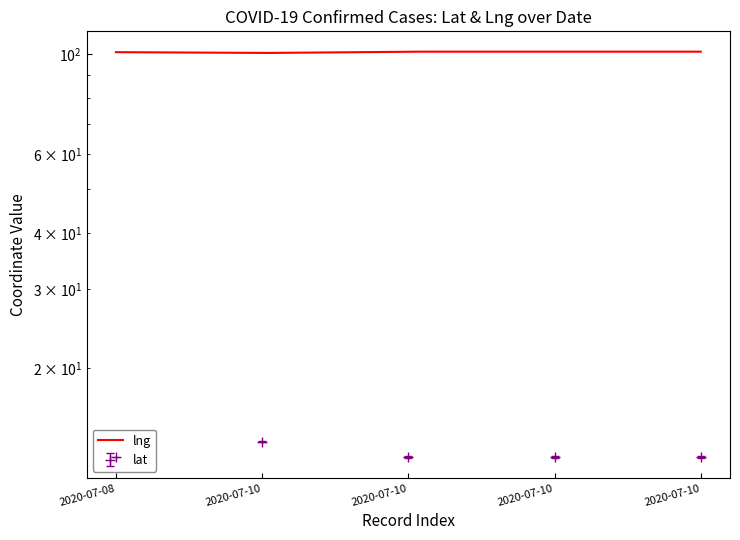

What is the difference between the maximum and minimum values?

1.1